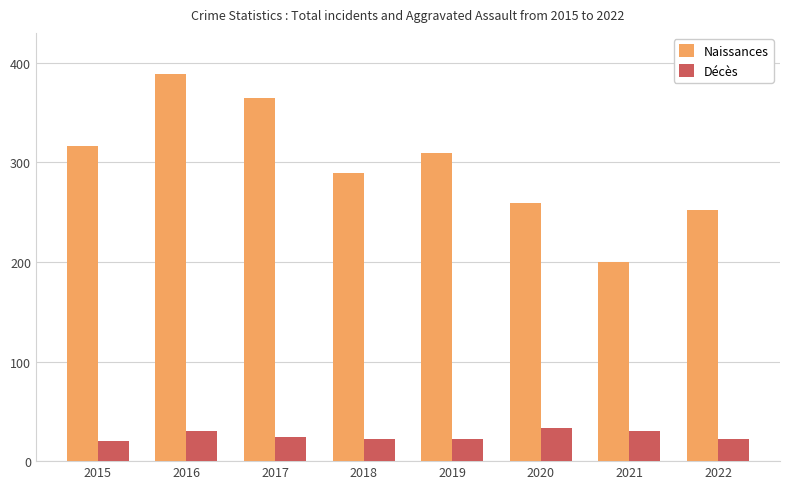

Reading right to left, transcribe all the data shown in this chart.

Naissances: 2022=252	2021=200	2020=259	2019=309	2018=289	2017=365	2016=389	2015=316
Décès: 2022=22	2021=30	2020=33	2019=22	2018=22	2017=24	2016=30	2015=20